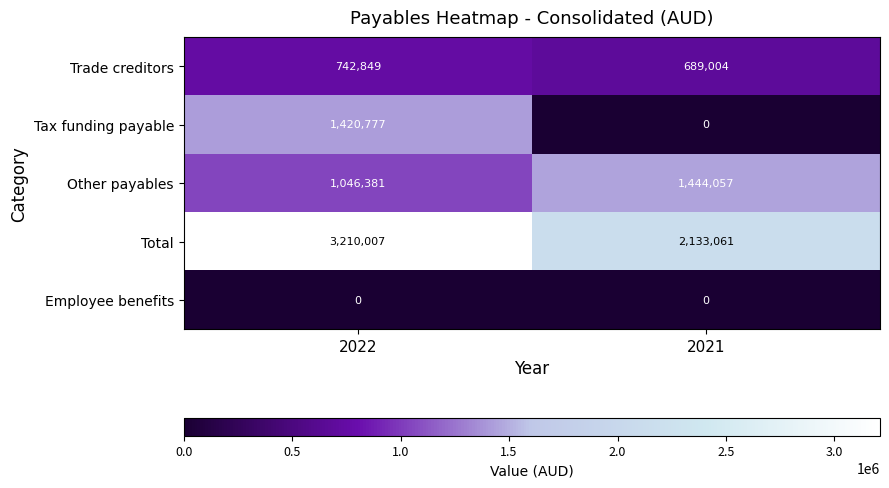

Between 2022 and 2021, which series saw the biggest shift?

Tax funding payable